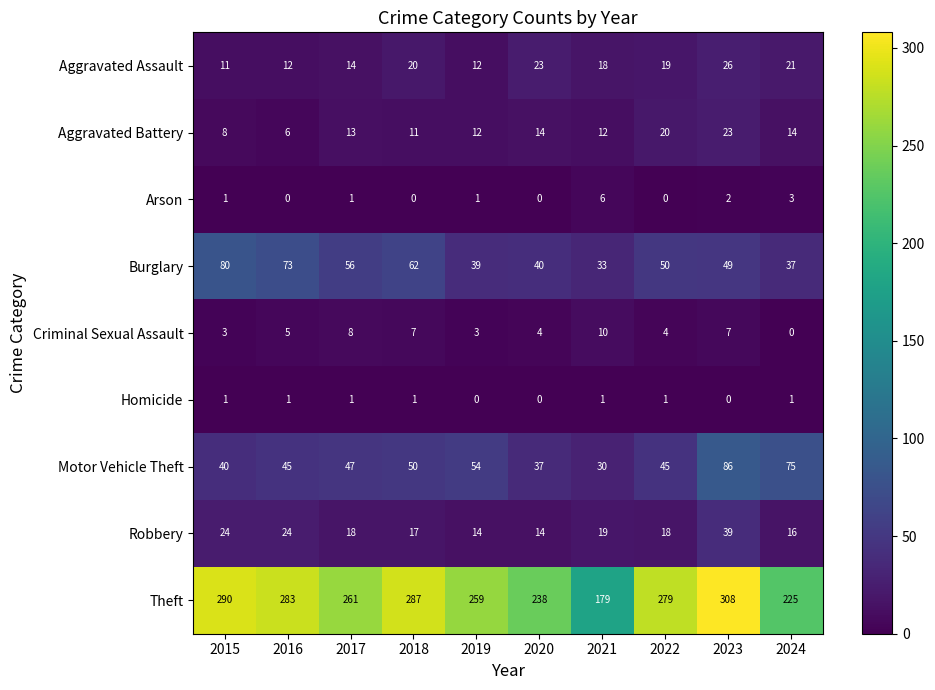

At which label is Aggravated Assault closest to 18?

2021